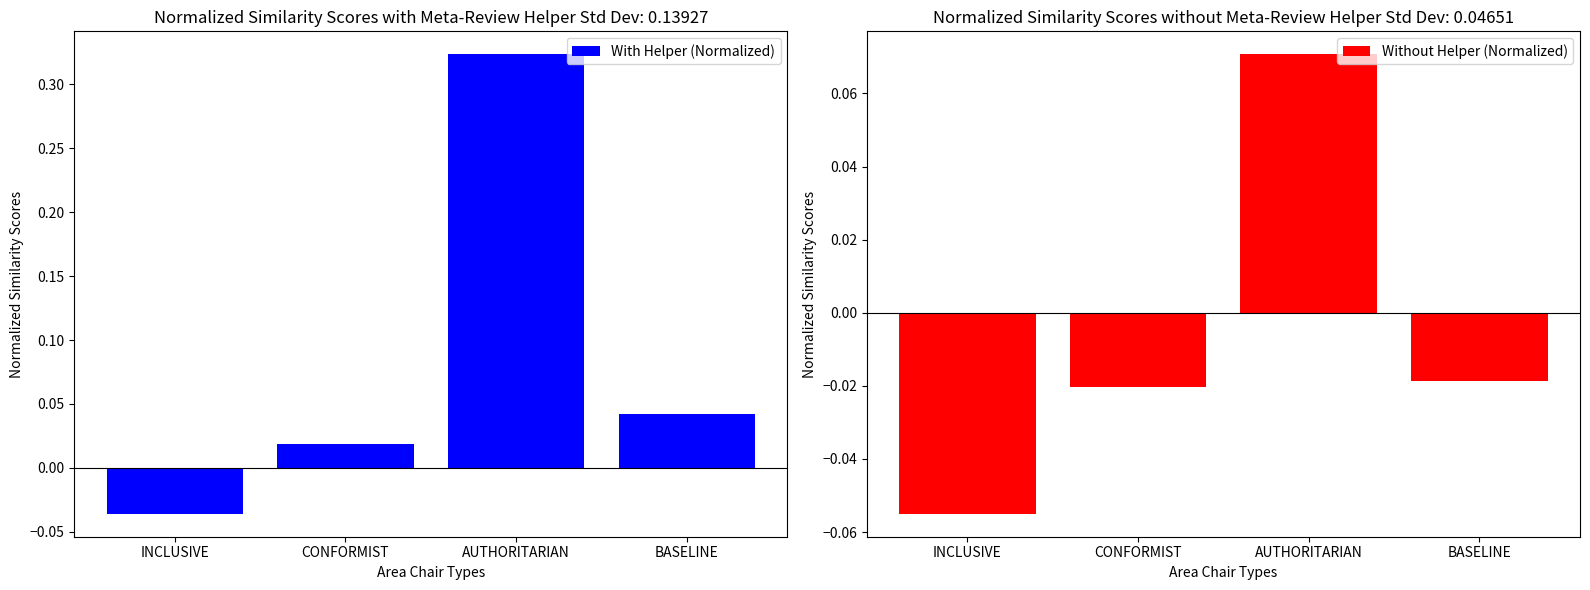

What is the difference between the highest and lowest values at BASELINE?

0.1